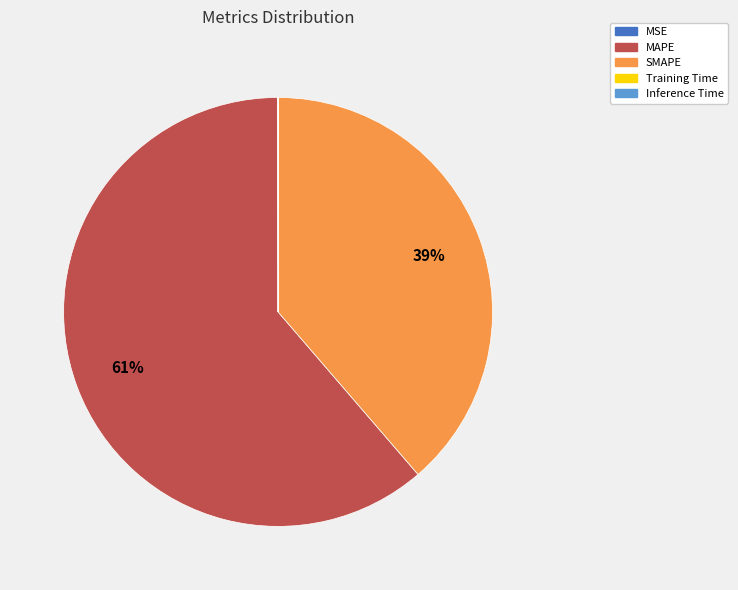

What is the majority slice?

MAPE